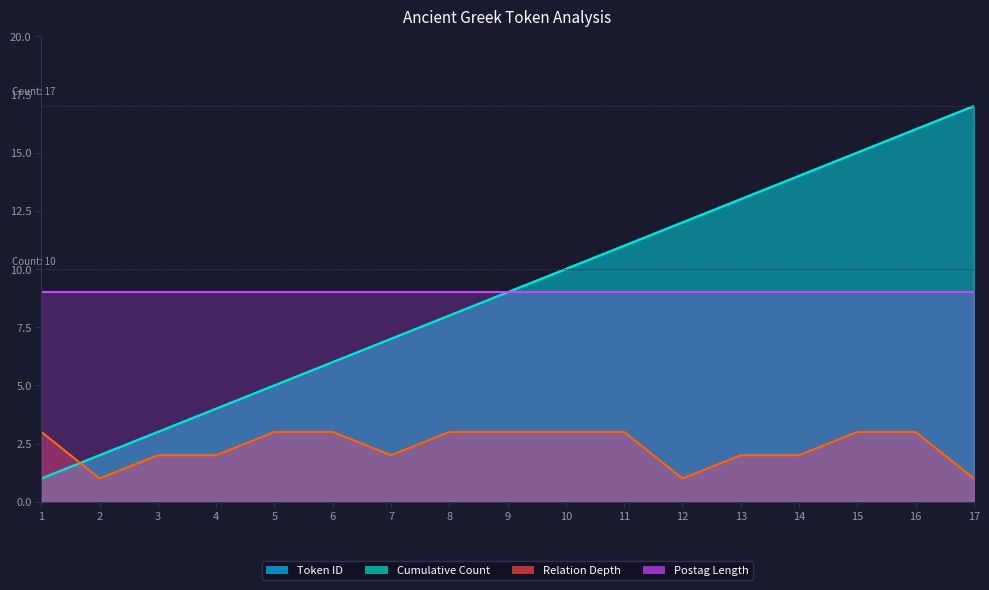

How many times do Relation Depth and Token ID cross each other?

1